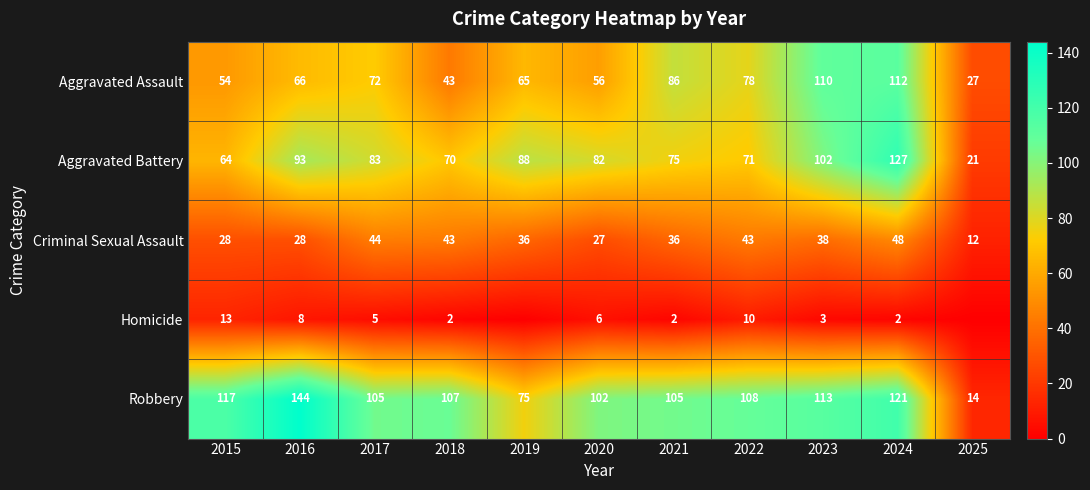

What is the difference between the Homicide values at 2015 and 2018?

11